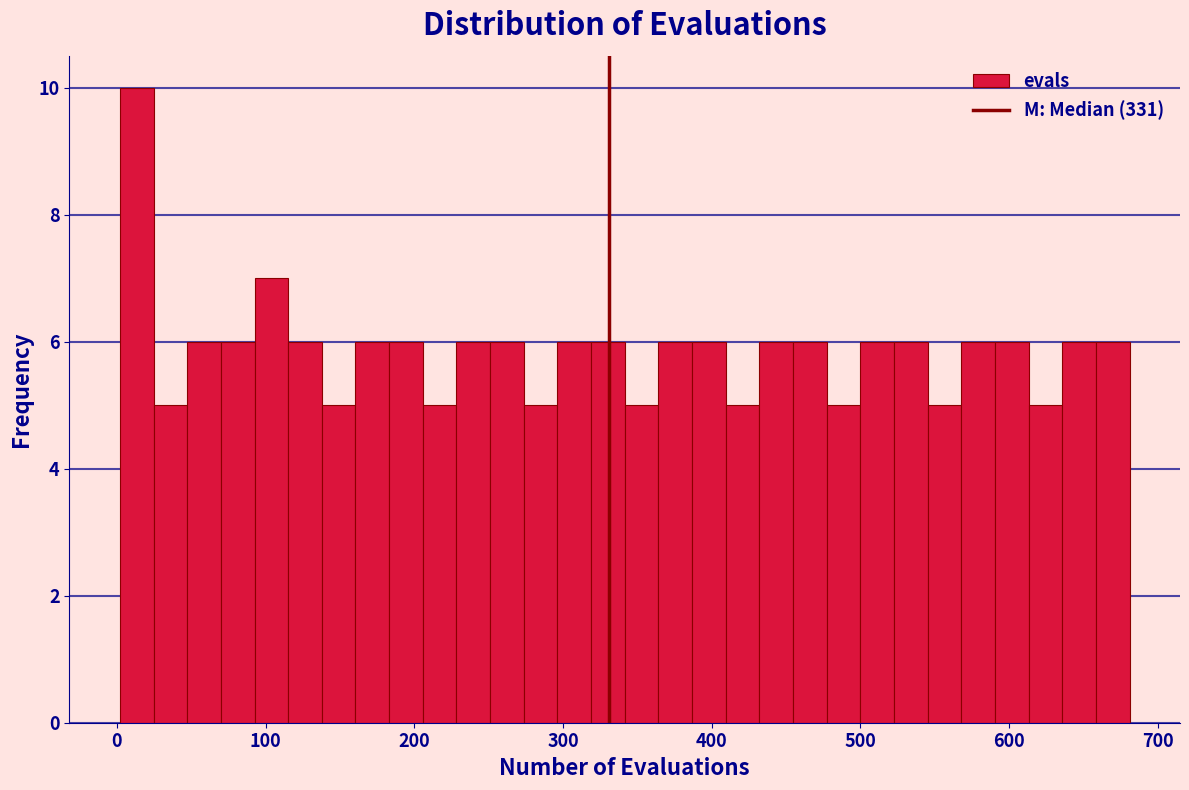

Read against the x-axis, roughly where is the centre of the tallest bar?

10